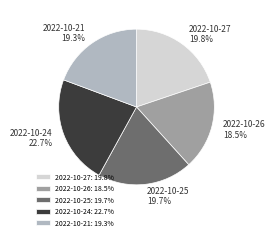

Is 2022-10-25 the majority of the pie?

No